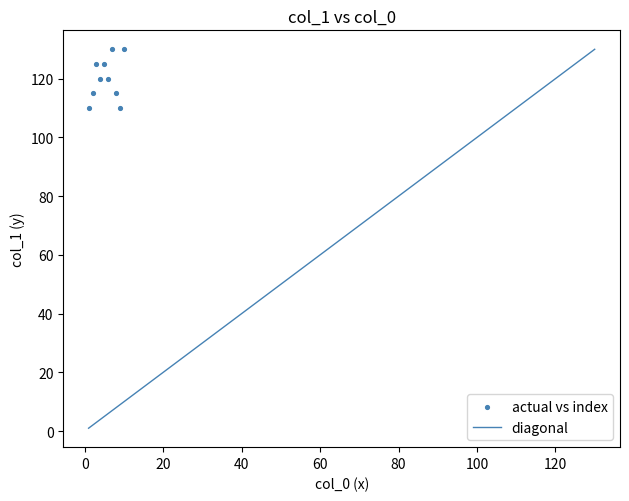

What is the range of X values (max minus min)?

9